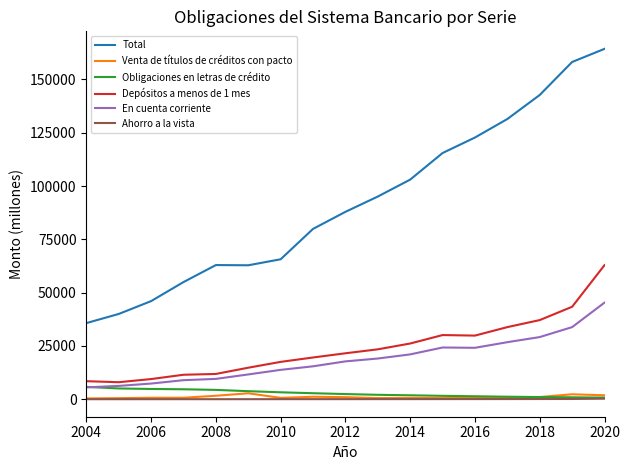

Which series has the widest spread of values?

Total